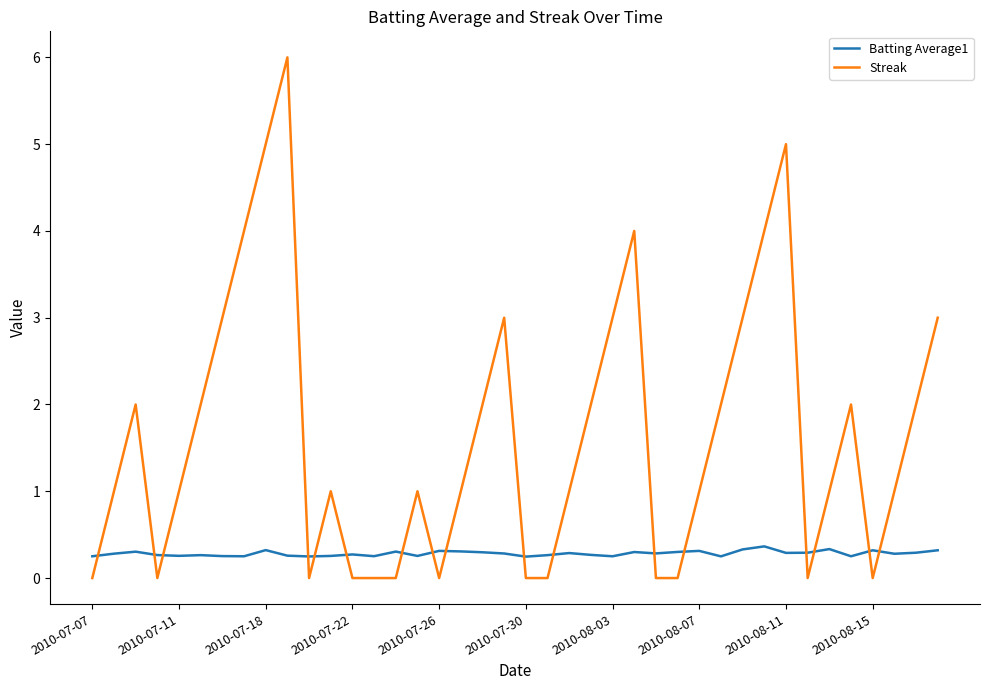

Is this an area chart (filled region under the line)?

No